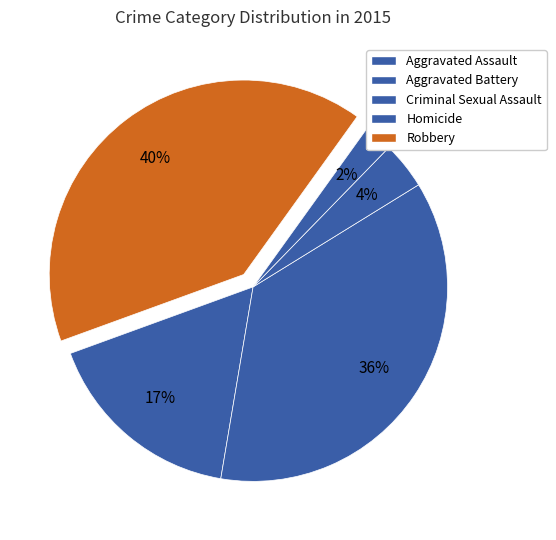

What is the total percentage of Robbery and Criminal Sexual Assault?

44.4%